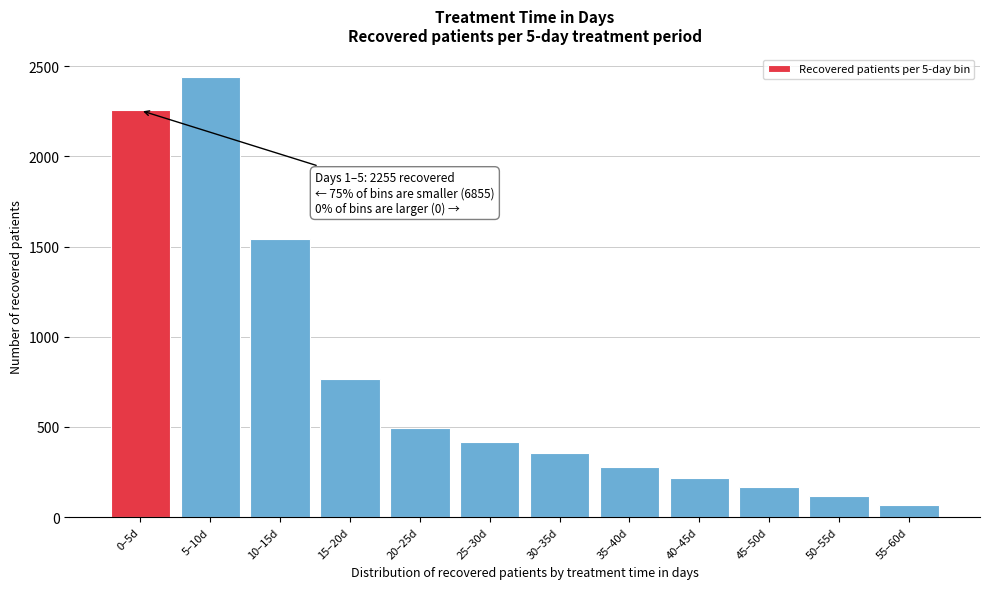

Reading left to right, extract all data points from this chart.

2255	2443	1543	765	494	415	356	276	218	165	115	65